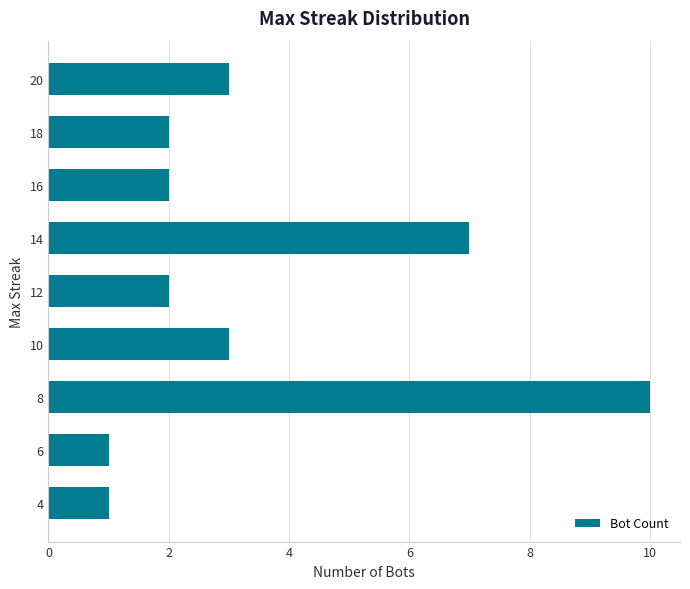

How many bars are there in total?

9